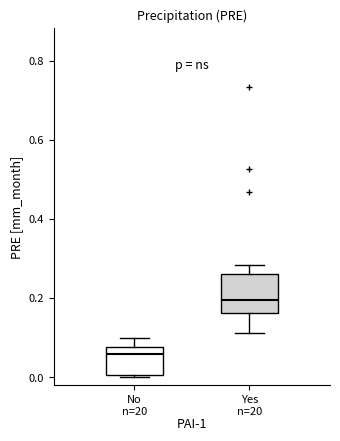

Where does the lower whisker of the box for Yes n=20 end on the y-axis? The values are not printed on the chart, so give them approximately, as read against the axis.

0.12